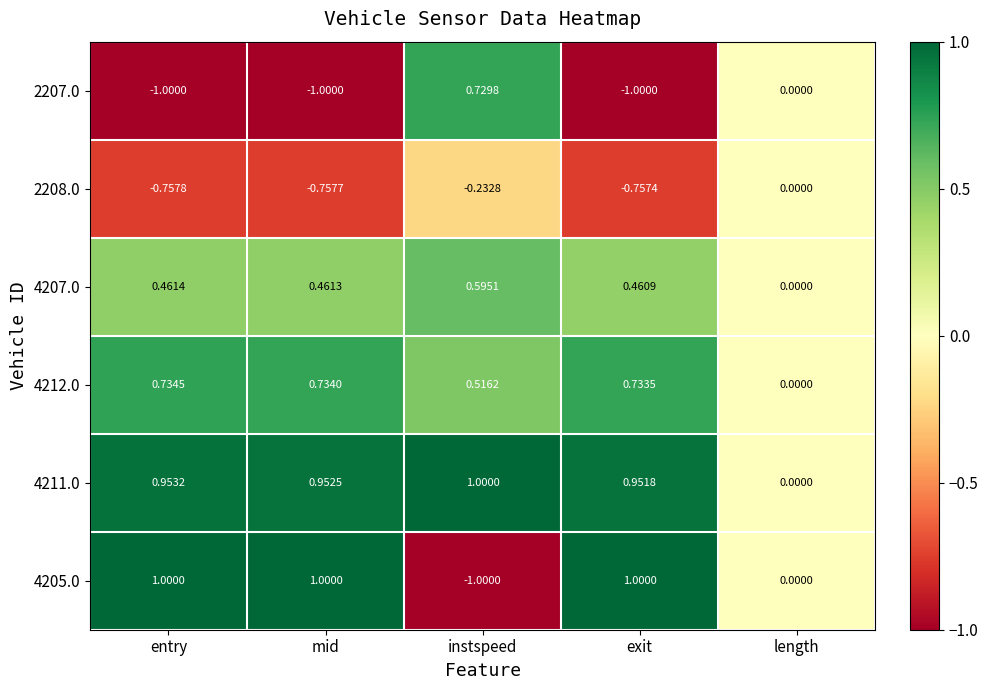

What is the maximum value shown in the chart?

1.0